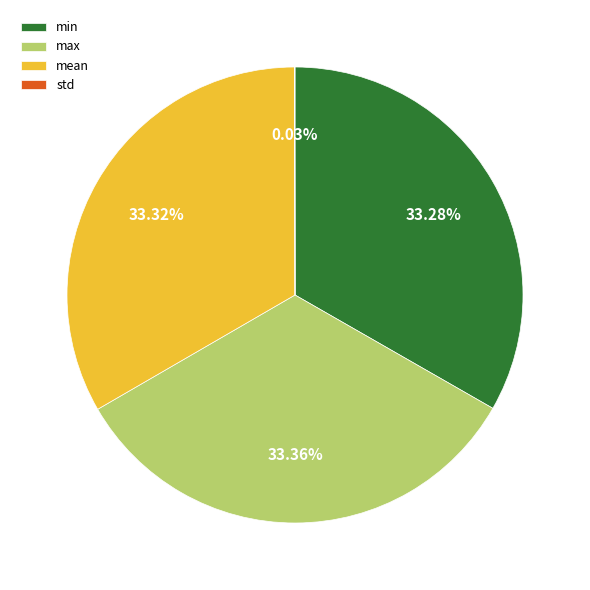

Do mean and min together represent more than half of the pie?

Yes